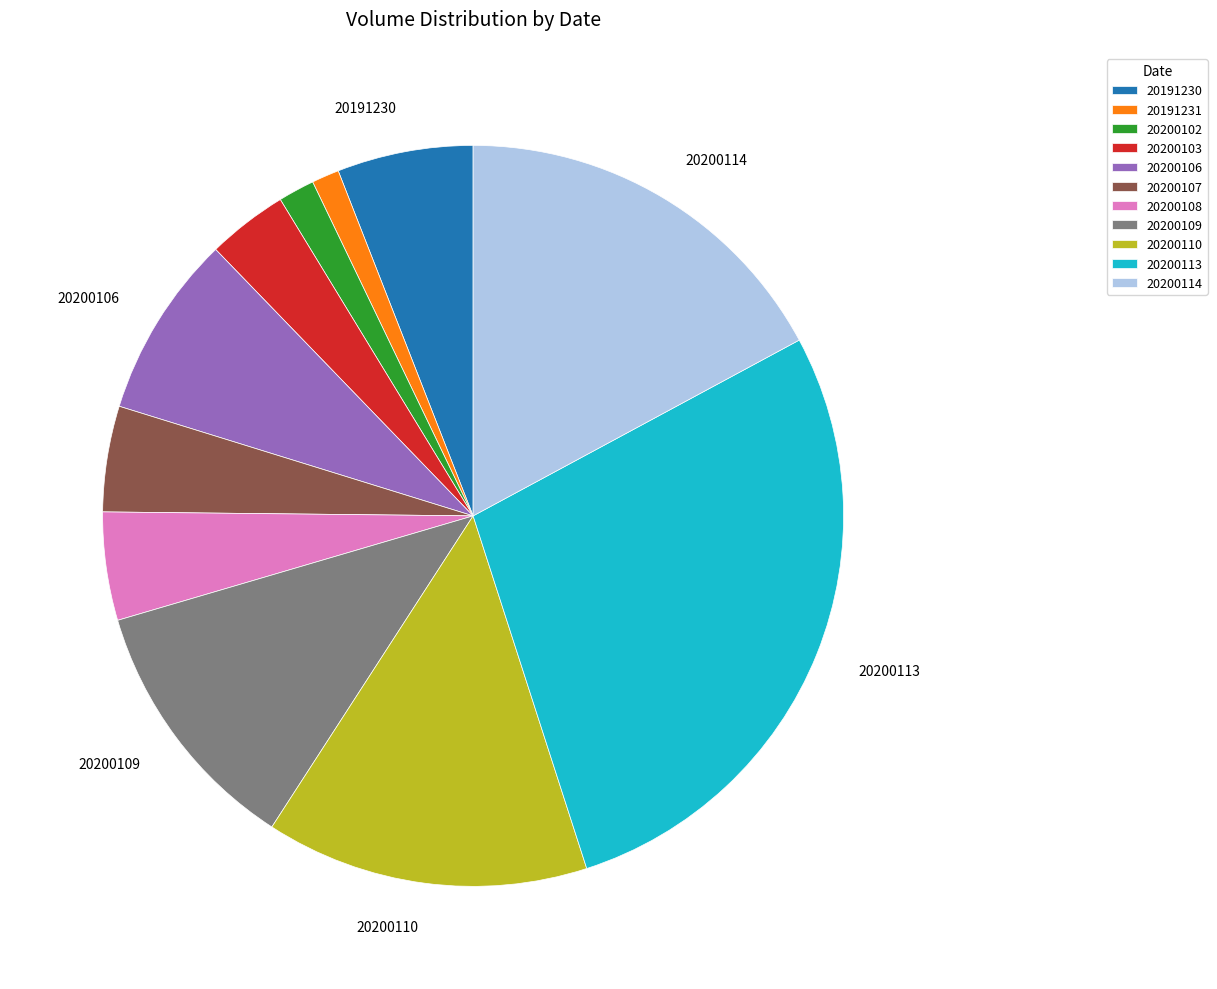

How many slices are in this pie chart?

11